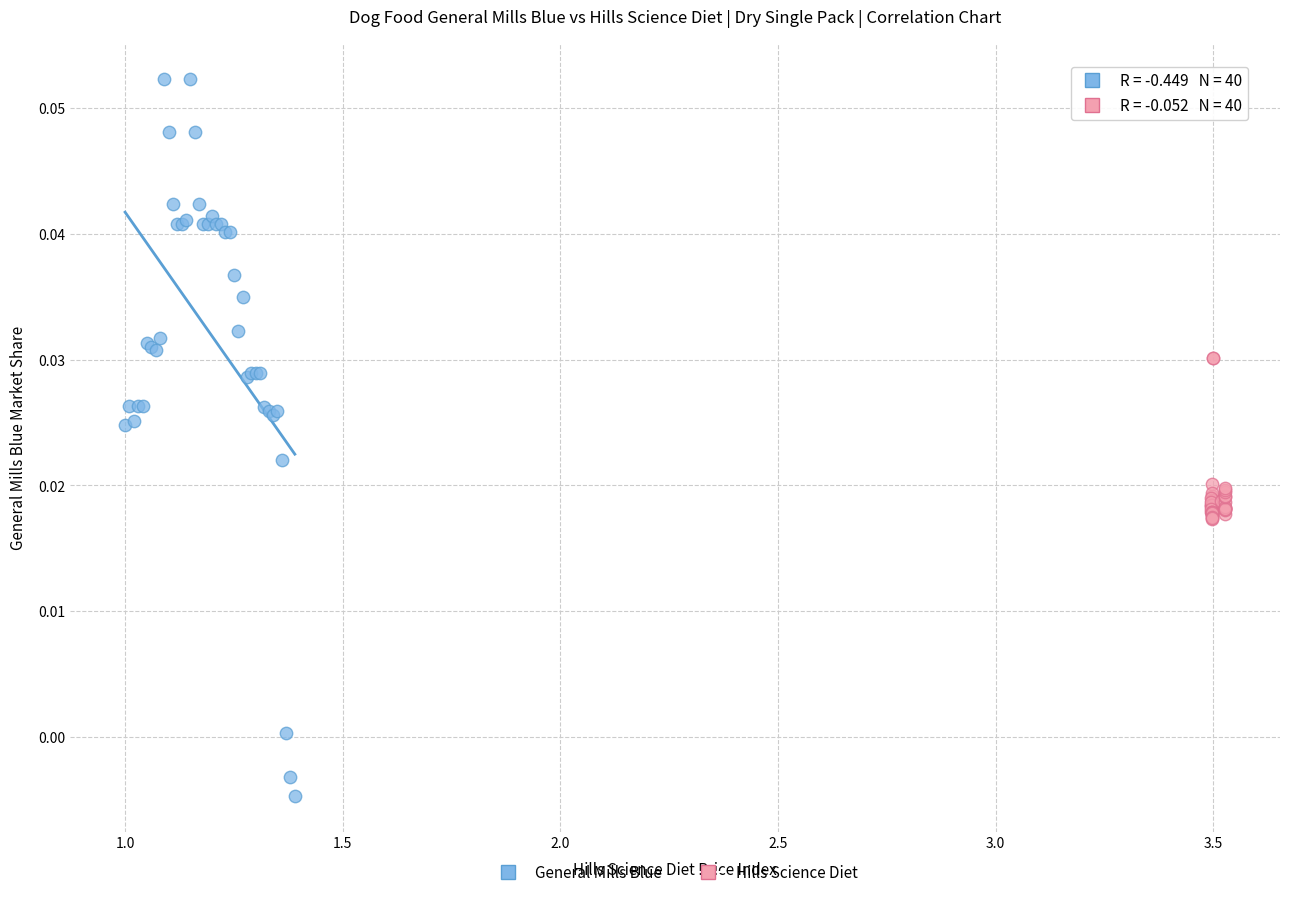

Which series has the widest spread of Y values?

General Mills Blue